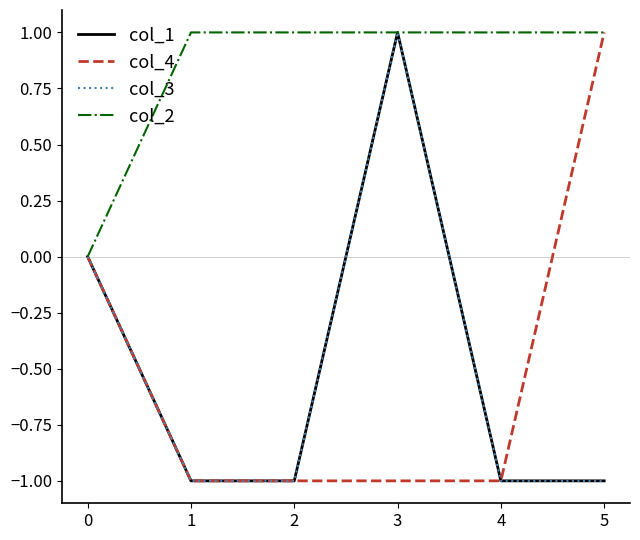

Rank the series at 2 from lowest to highest value.

col_1, col_4, col_3, col_2